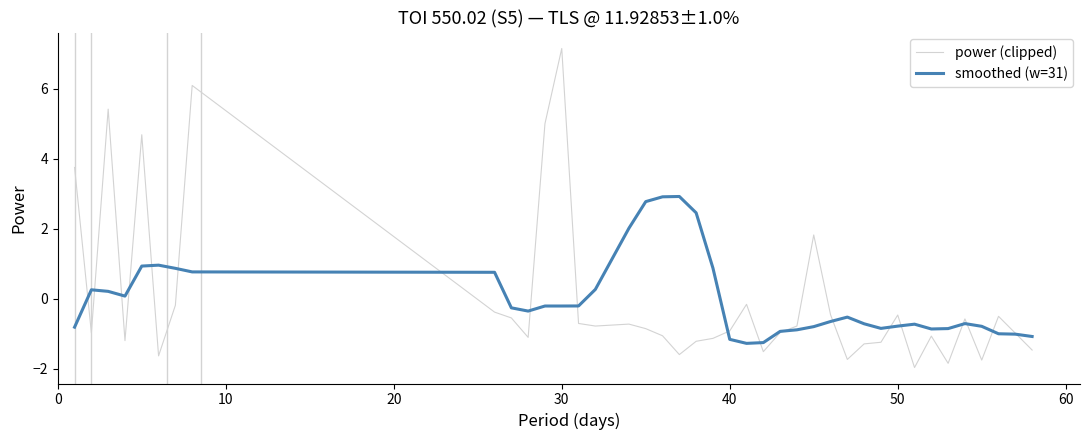

List the series in order of their peak value, lowest first.

smoothed (w=31), power (clipped)